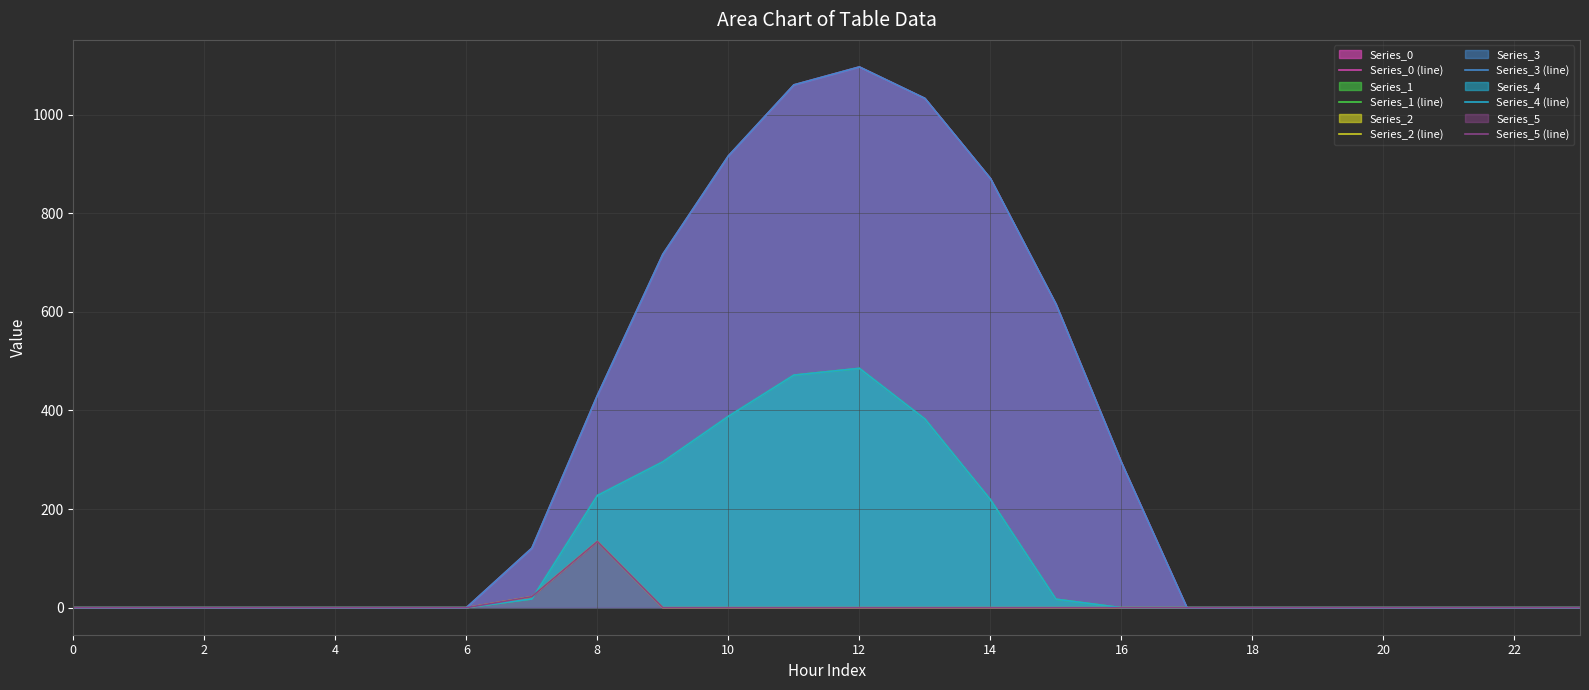

What is the label of the 5th point from the right?

19